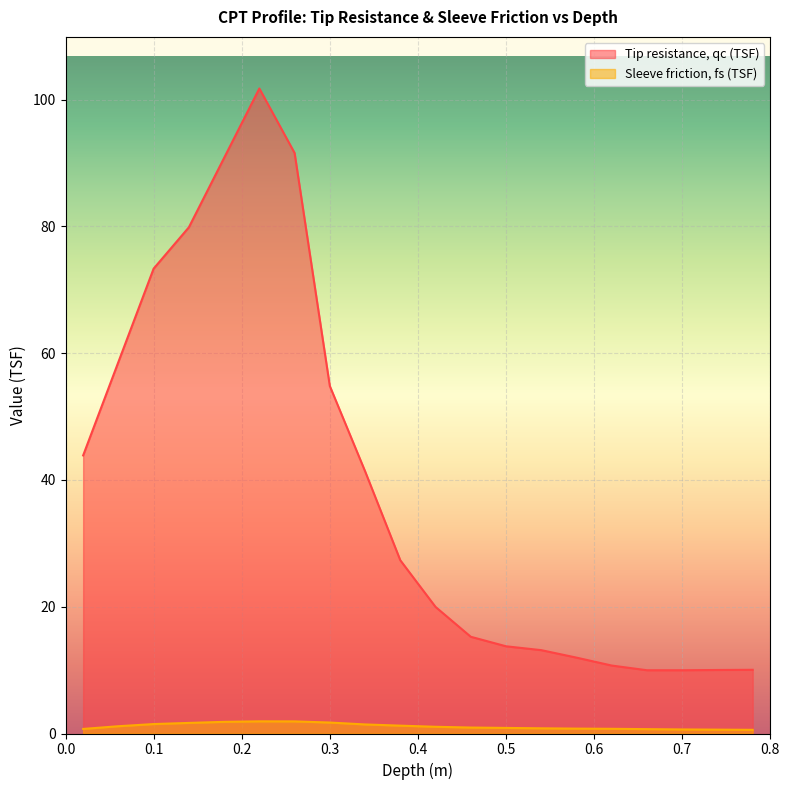

The value of Tip resistance, qc (TSF) at 0.06 is 100.7. True or false?

False